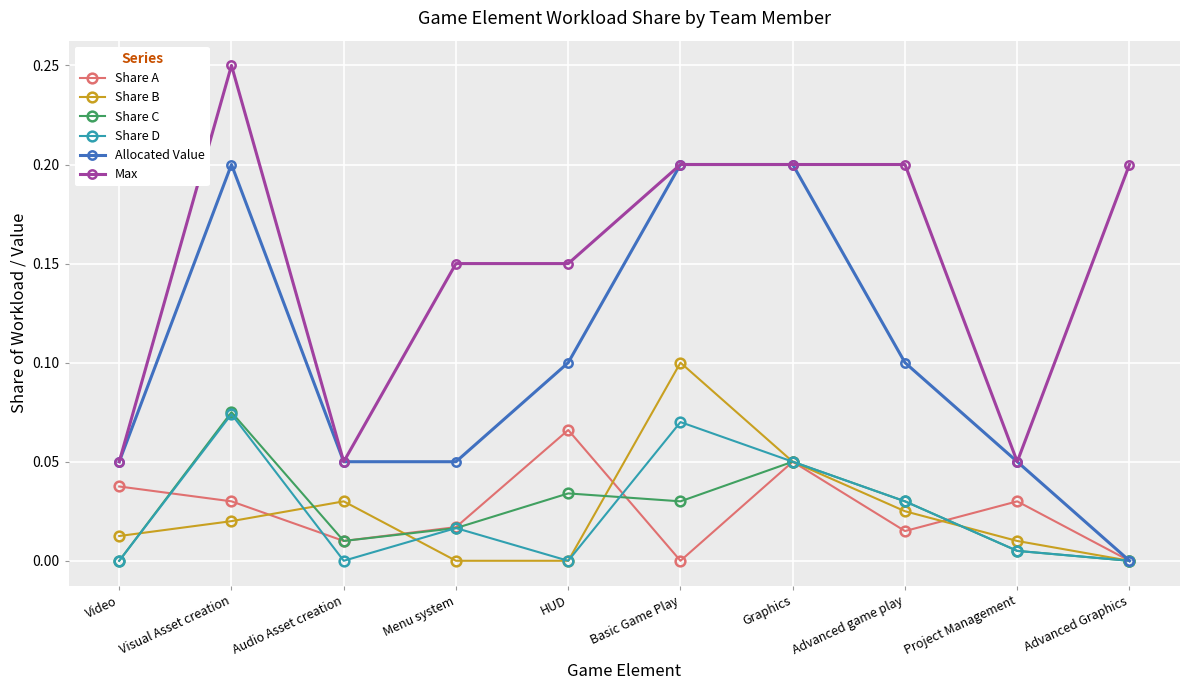

At which category is the sum across all series the highest?

Visual Asset creation